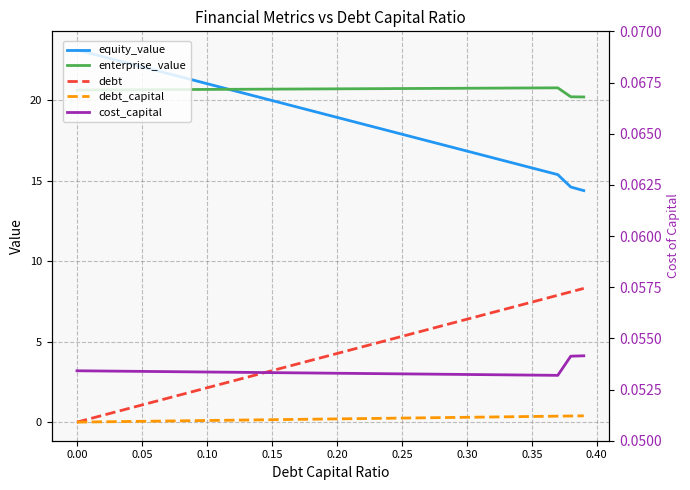

Rank the series at 0.30 from highest to lowest value.

enterprise_value, equity_value, debt, debt_capital, cost_capital